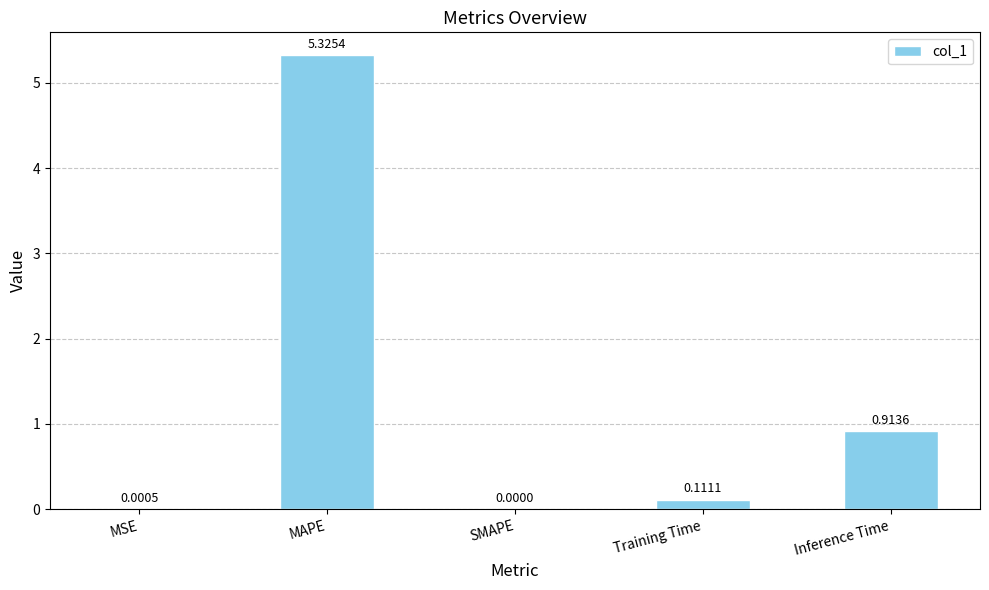

Between SMAPE and Training Time, which is larger?

Training Time